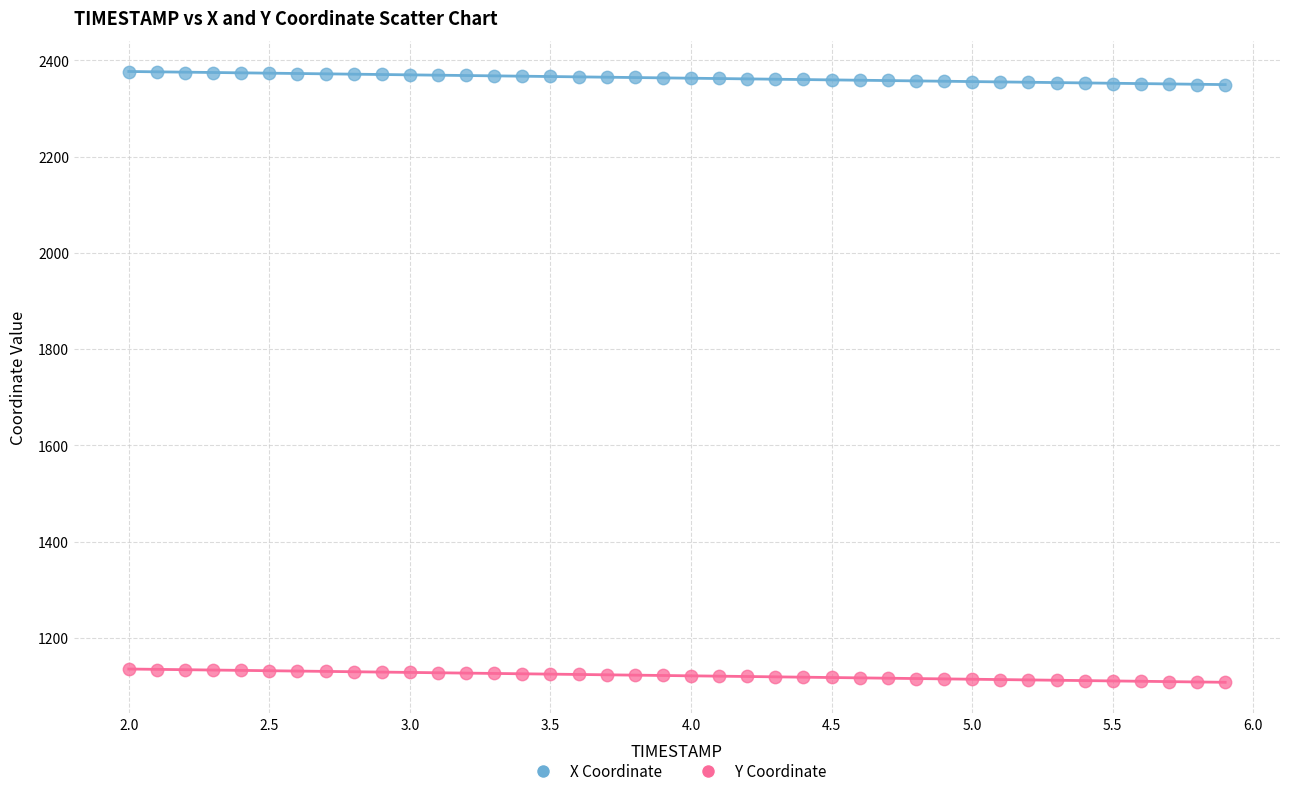

Which series reaches the maximum Y coordinate?

X Coordinate